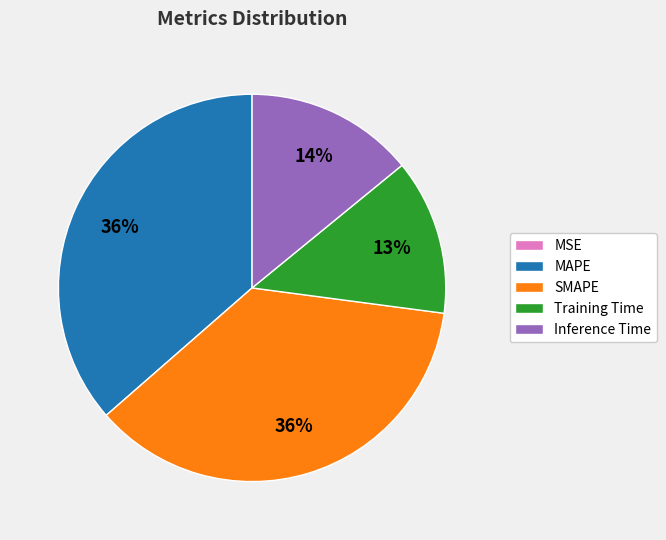

To the nearest percent, what is the difference between the largest and smallest slice percentages?

36%